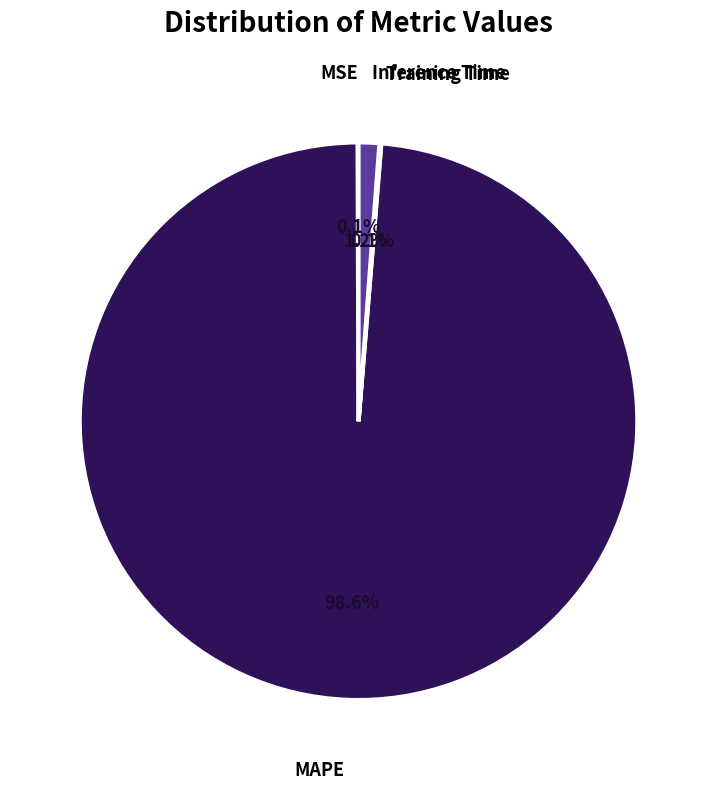

How many segments does this pie chart have?

4